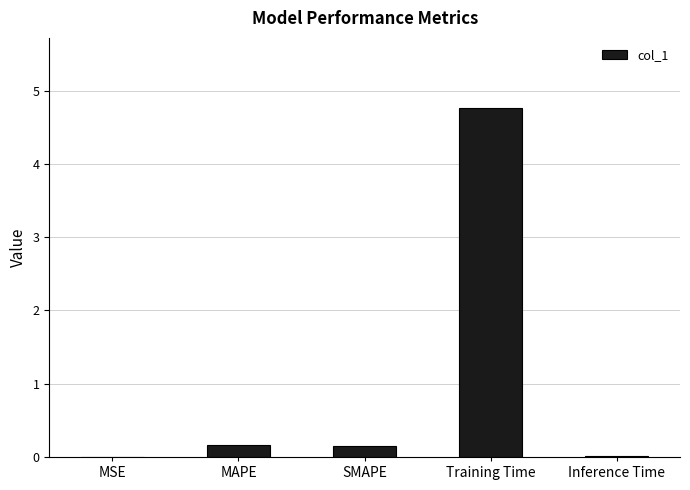

Which label corresponds to the largest value in the chart?

Training Time